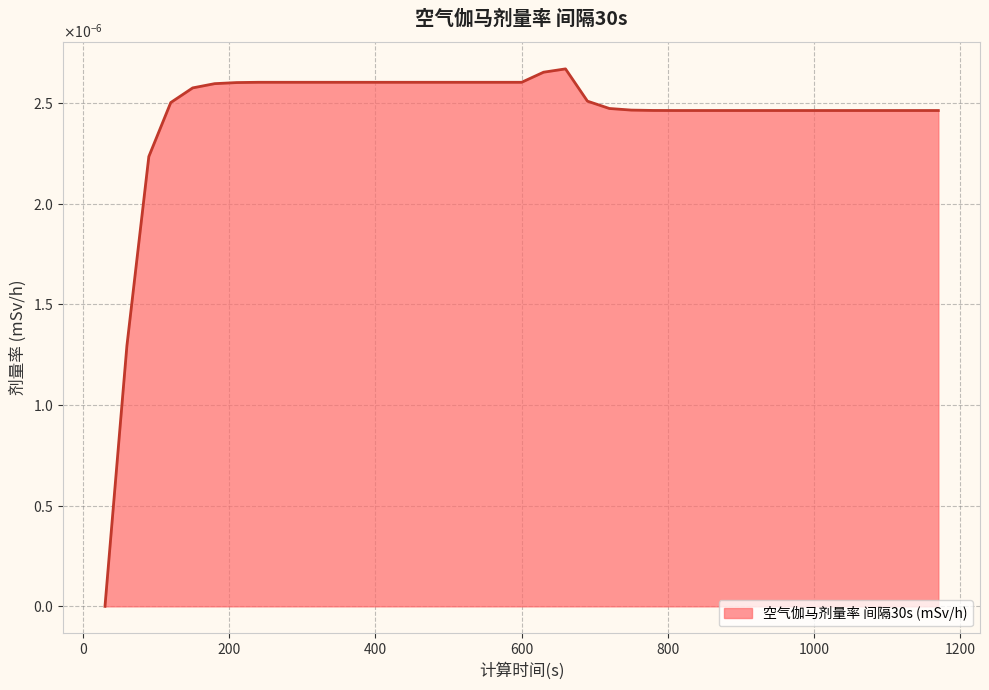

Rank the categories by value from highest to lowest.

660, 630, 240, 270, 300, 330, 360, 390, 420, 450, 480, 510, 540, 570, 600, 210, 180, 150, 690, 120, 720, 750, 780, 810, 840, 870, 900, 930, 960, 990, 1020, 1050, 1080, 1110, 1140, 1170, 90, 60, 30